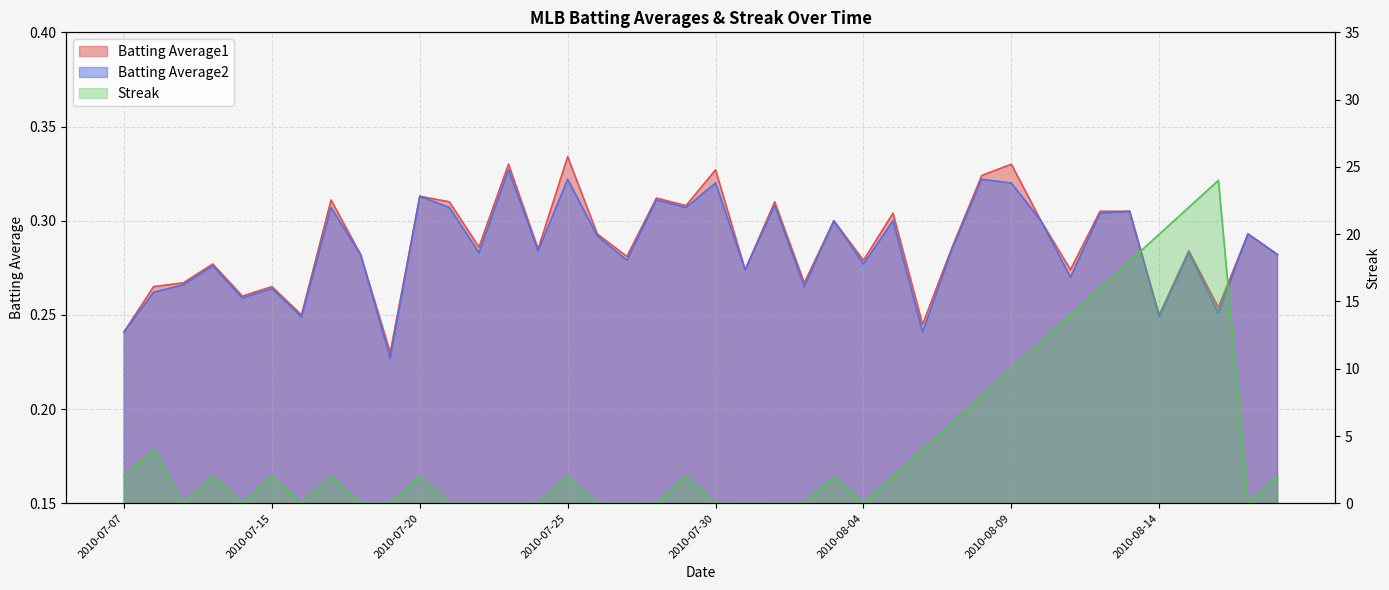

At which label is Batting Average2 closest to 0?

2010-07-19